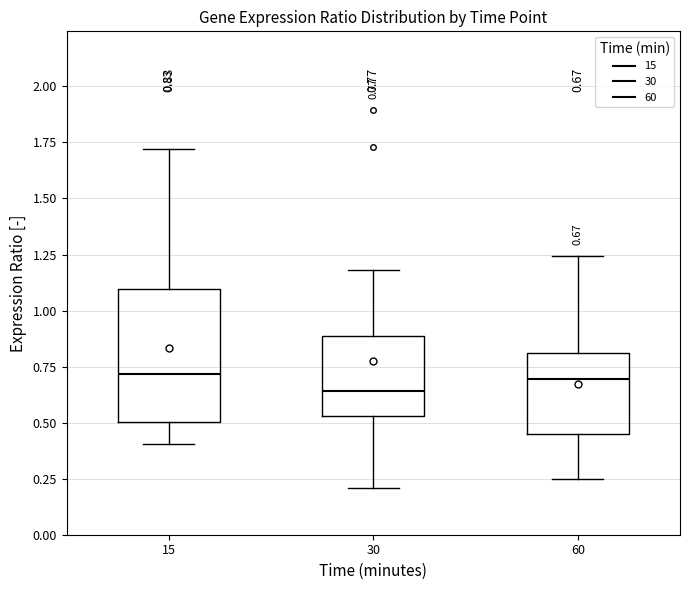

Which box is the tallest, from its lower edge to its upper edge?

15